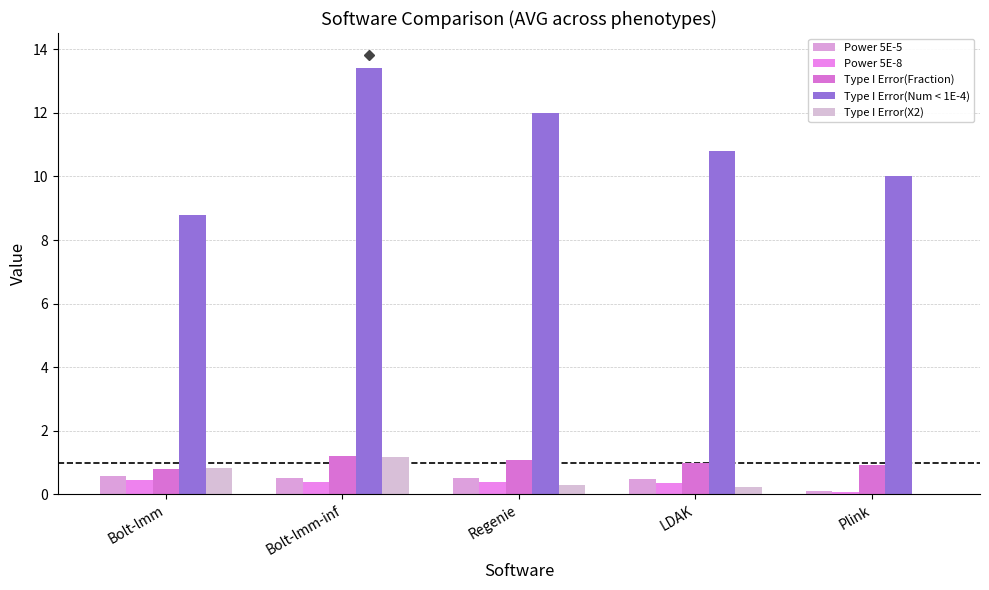

How many categories are shown in the chart?

5